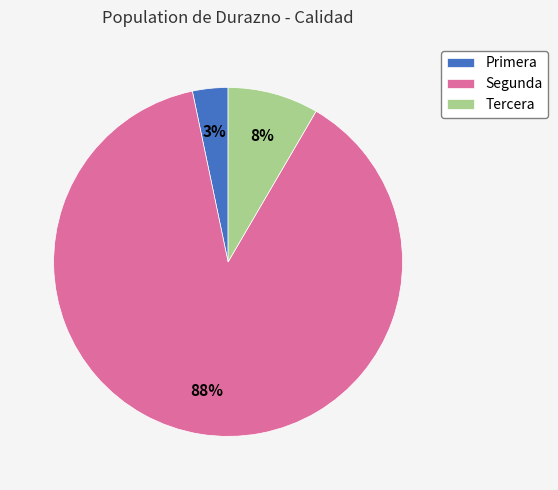

Combined, do Tercera and Segunda account for over 50%?

Yes